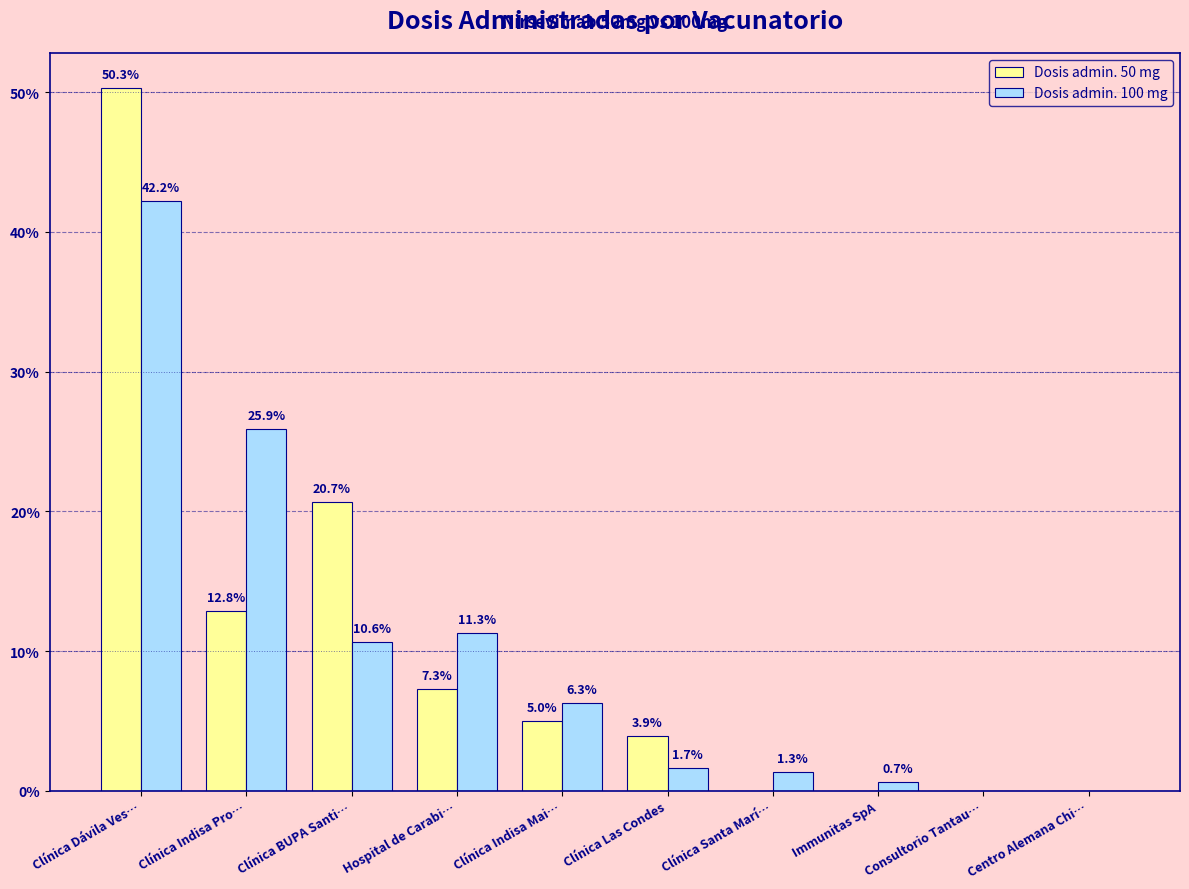

Reading left to right, extract all data points from this chart.

Dosis admin. 50 mg: Clínica Dávila Ves…=50.3	Clínica Indisa Pro…=12.8	Clínica BUPA Santi…=20.7	Hospital de Carabi…=7.3	Clínica Indisa Mai…=5.0	Clínica Las Condes=3.9	Clínica Santa Marí…=0.0	Immunitas SpA=0.0	Consultorio Tantau…=0.0	Centro Alemana Chi…=0.0
Dosis admin. 100 mg: Clínica Dávila Ves…=42.2	Clínica Indisa Pro…=25.9	Clínica BUPA Santi…=10.6	Hospital de Carabi…=11.3	Clínica Indisa Mai…=6.3	Clínica Las Condes=1.7	Clínica Santa Marí…=1.3	Immunitas SpA=0.7	Consultorio Tantau…=0.0	Centro Alemana Chi…=0.0